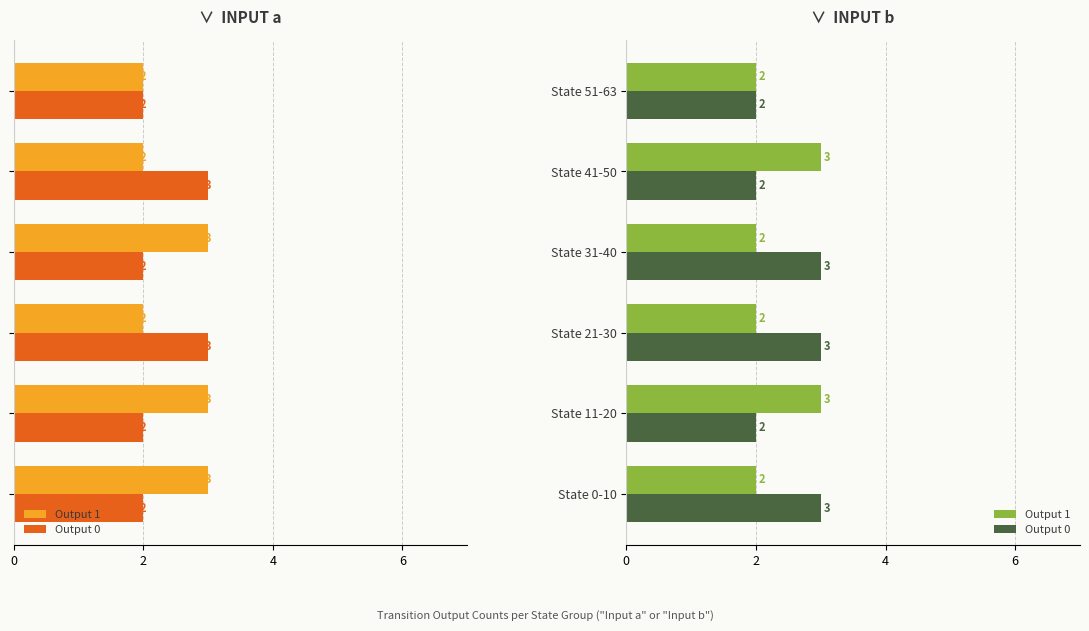

Count the number of categories in the chart.

6